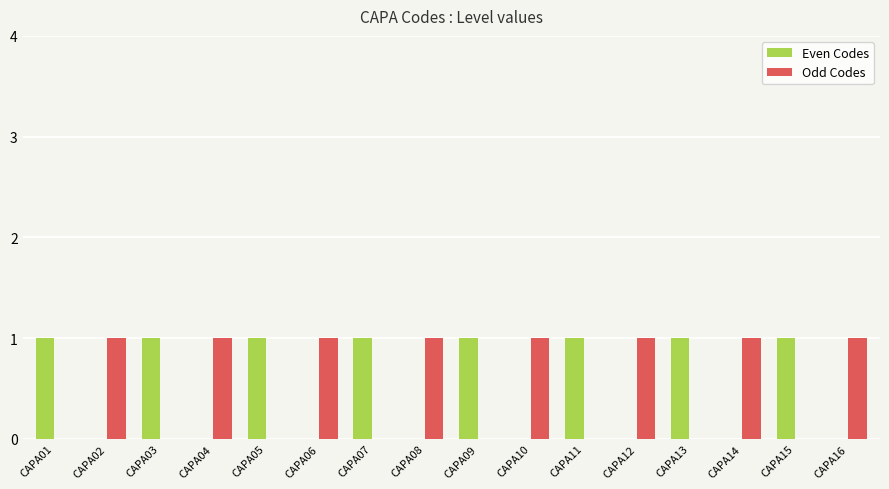

What is the sum of the Even Codes values at CAPA02 and CAPA03?

1